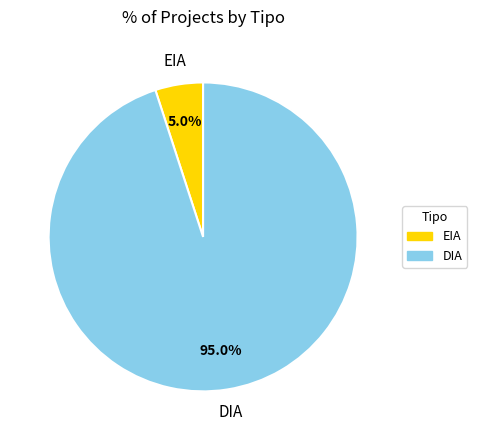

To the nearest percent, what portion does DIA represent?

95%